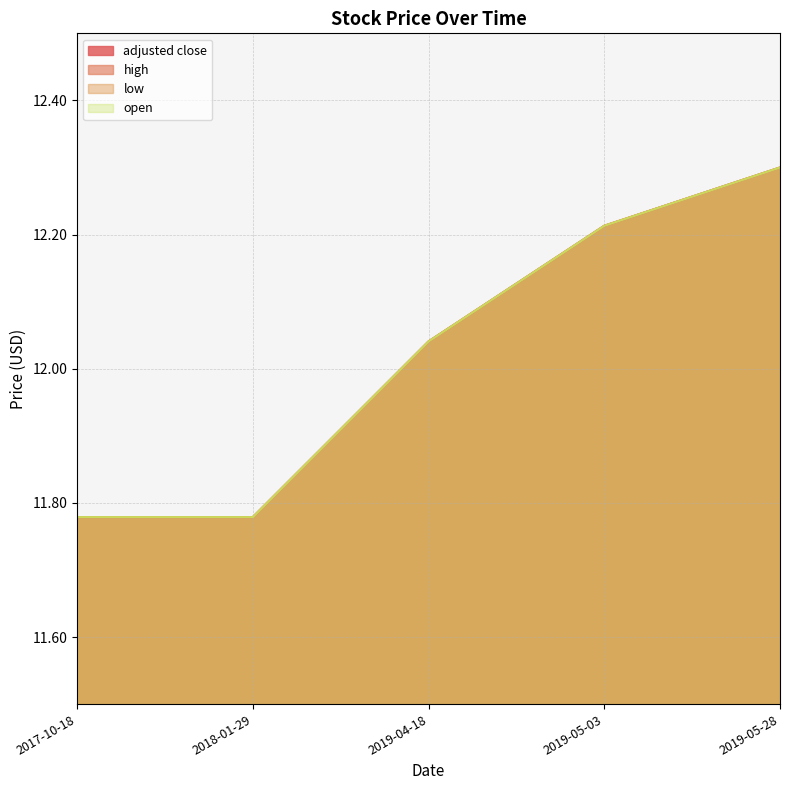

Reading right to left, what are all the values shown in this chart?

adjusted close: 2019-05-28=12.3	2019-05-03=12.2	2019-04-18=12.0	2018-01-29=11.8	2017-10-18=11.8
high: 2019-05-28=12.3	2019-05-03=12.2	2019-04-18=12.0	2018-01-29=11.8	2017-10-18=11.8
low: 2019-05-28=12.3	2019-05-03=12.2	2019-04-18=12.0	2018-01-29=11.8	2017-10-18=11.8
open: 2019-05-28=12.3	2019-05-03=12.2	2019-04-18=12.0	2018-01-29=11.8	2017-10-18=11.8